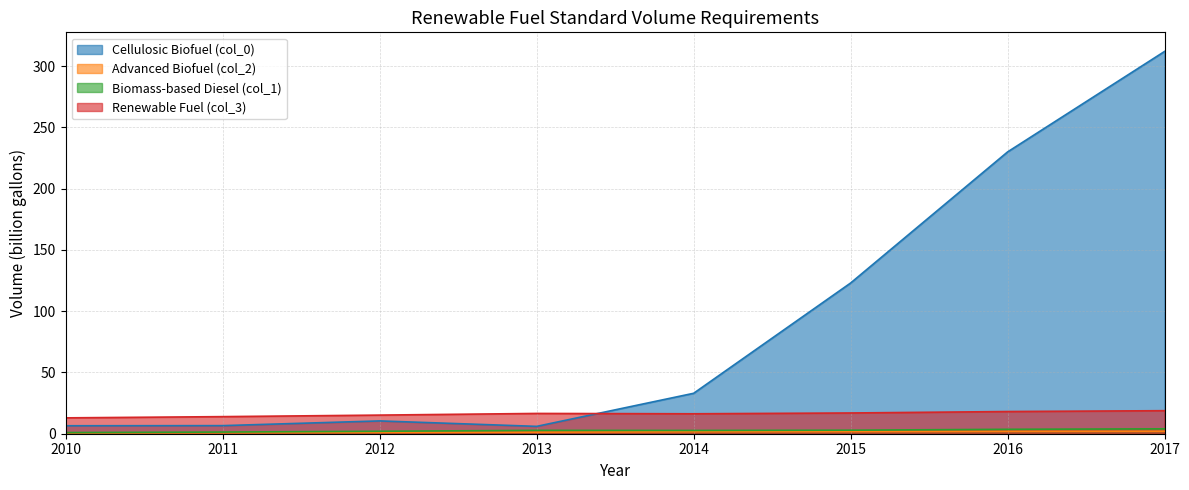

Which category has the highest value across all series?

2017